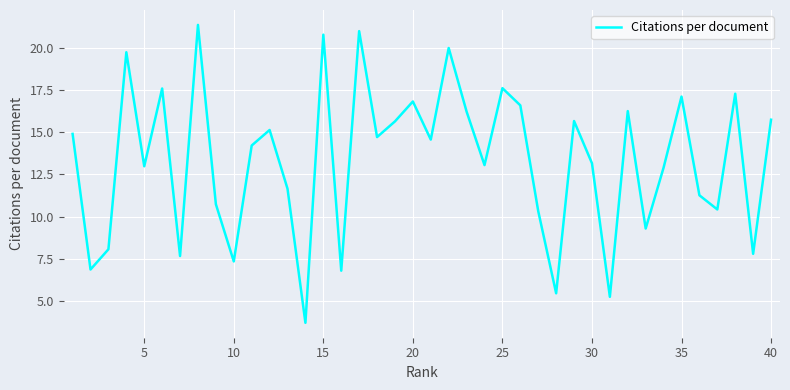

What is the maximum value shown in the chart?

21.4